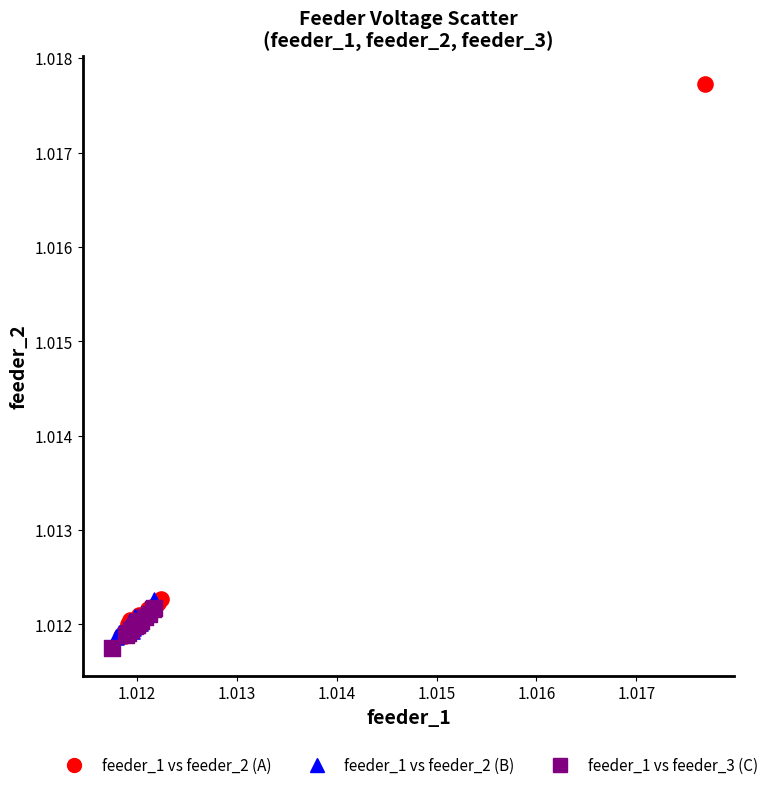

Which series contains the highest Y value?

feeder_1 vs feeder_2 (A)